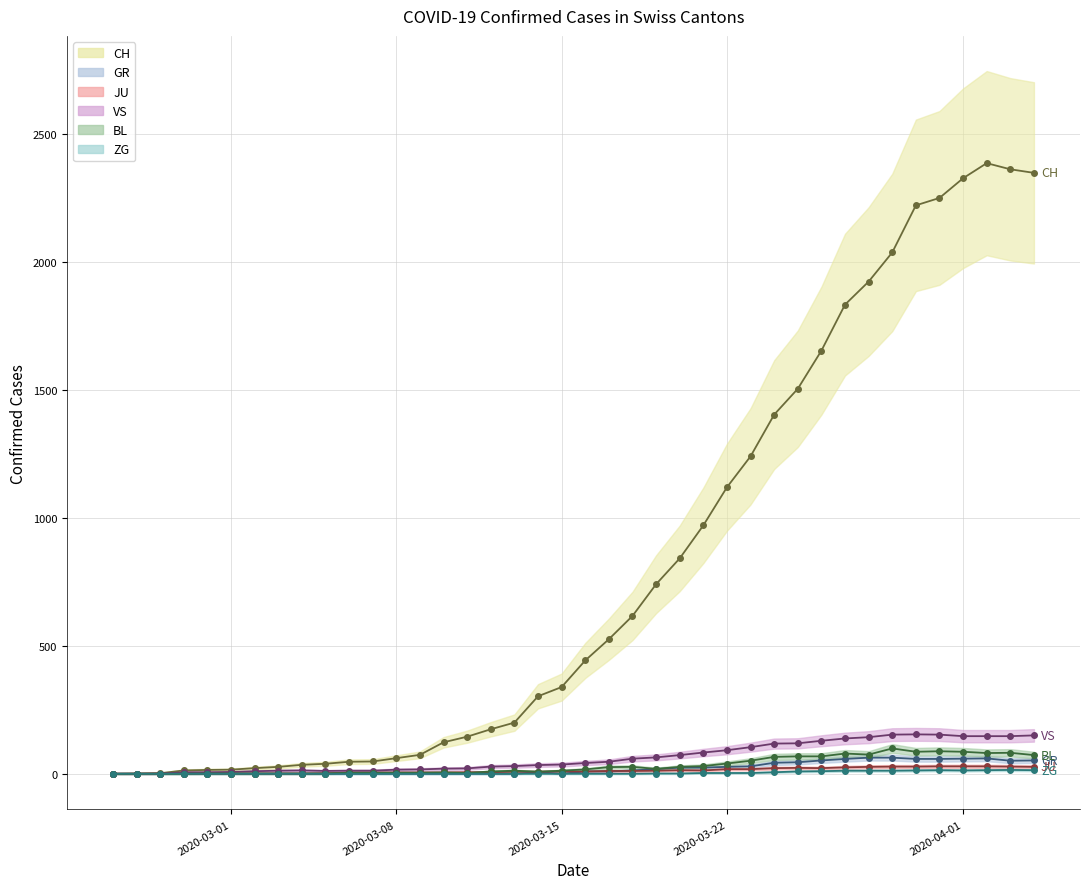

At how many categories does at least one series exceed 444?

19